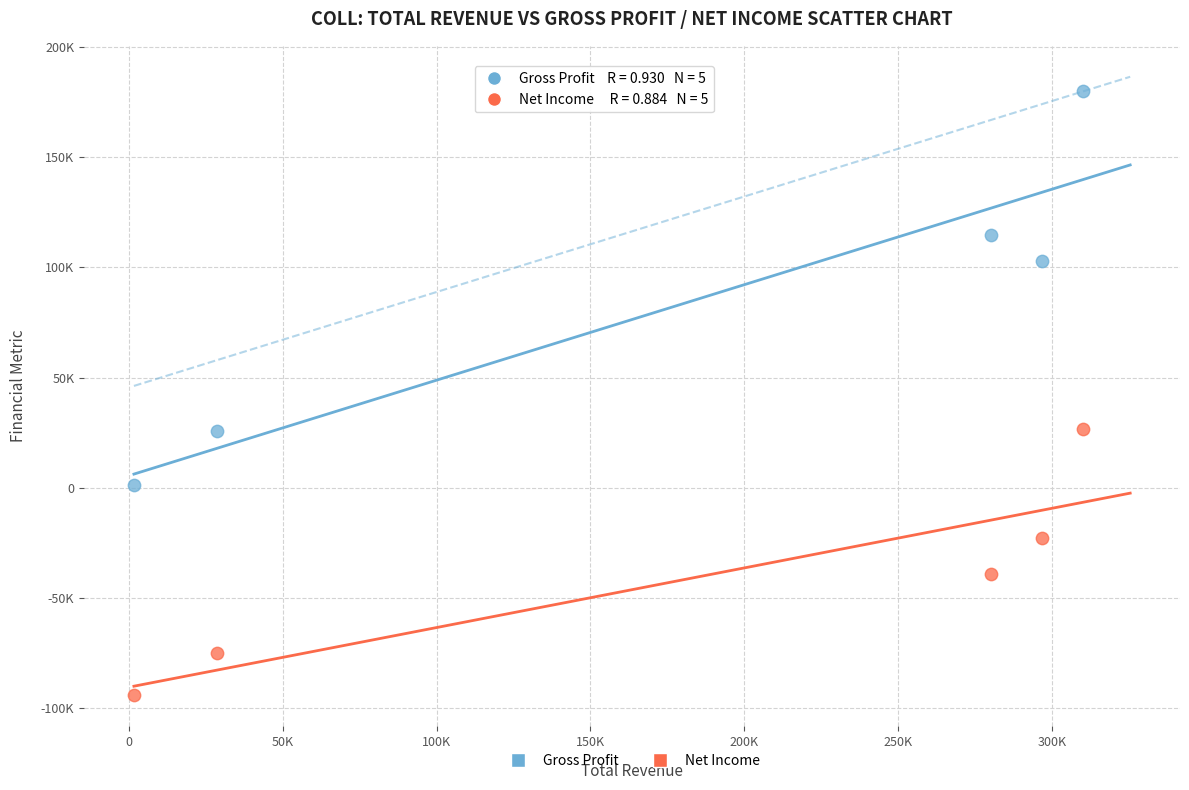

What are all the series names shown in the legend?

Gross Profit, Net Income